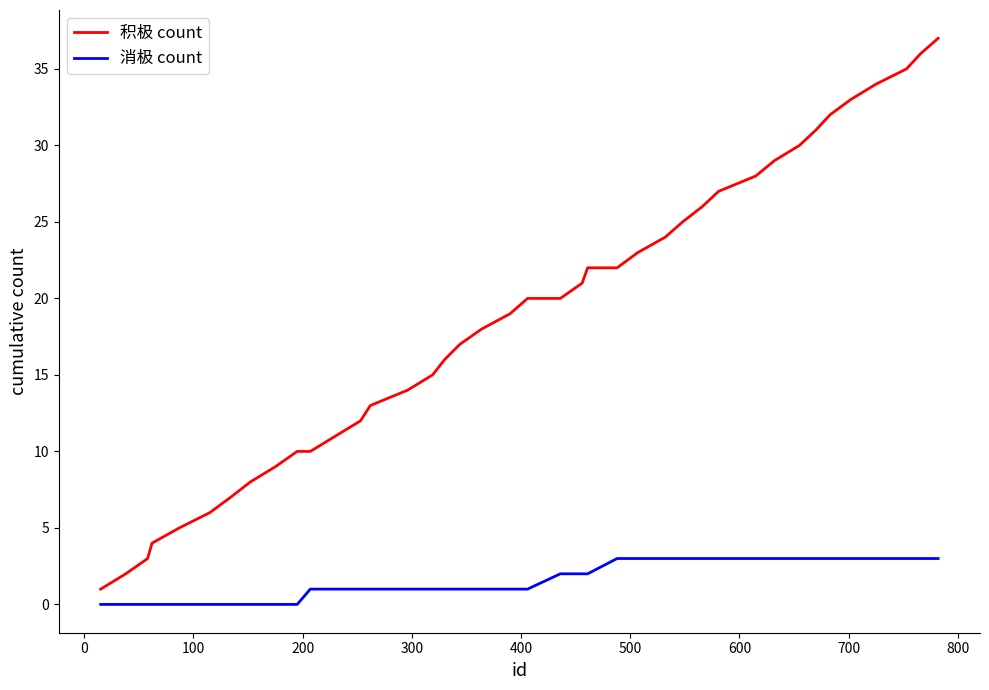

What is the difference between the maximum and minimum values in the 积极 count series?

36